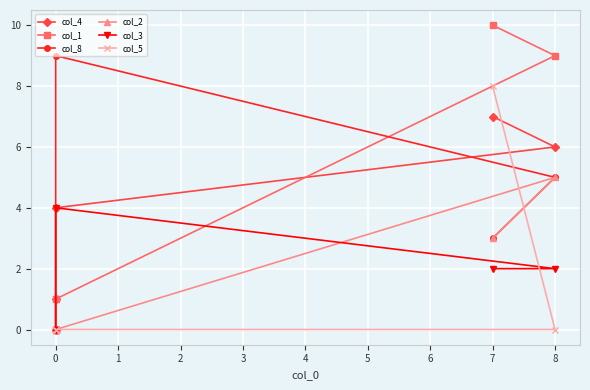

What is the difference between the maximum and second lowest values in the col_2 series?

5